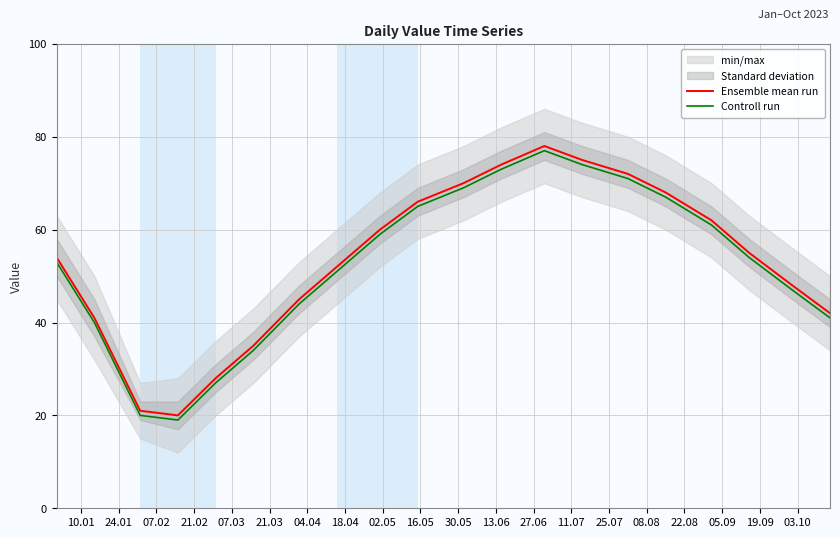

True or false: Ensemble mean run and Controll run intersect in this chart.

False